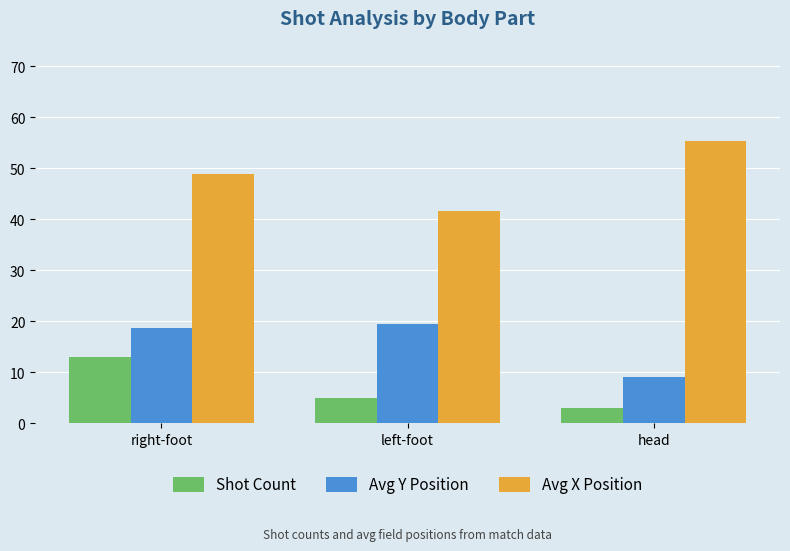

What is the sum of all Avg X Position values?

145.8